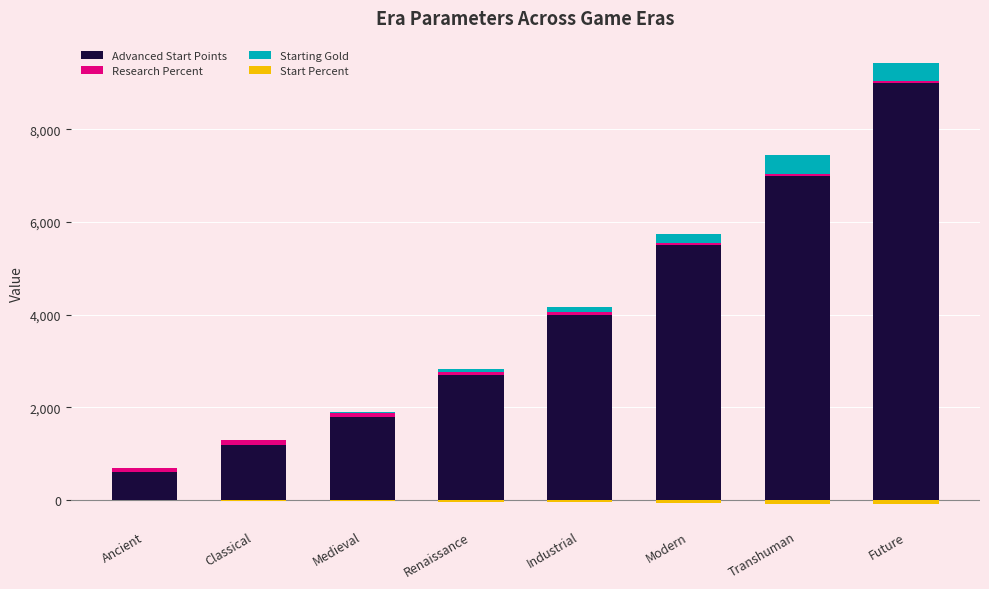

At which category does the chart reach its minimum across all series?

Transhuman